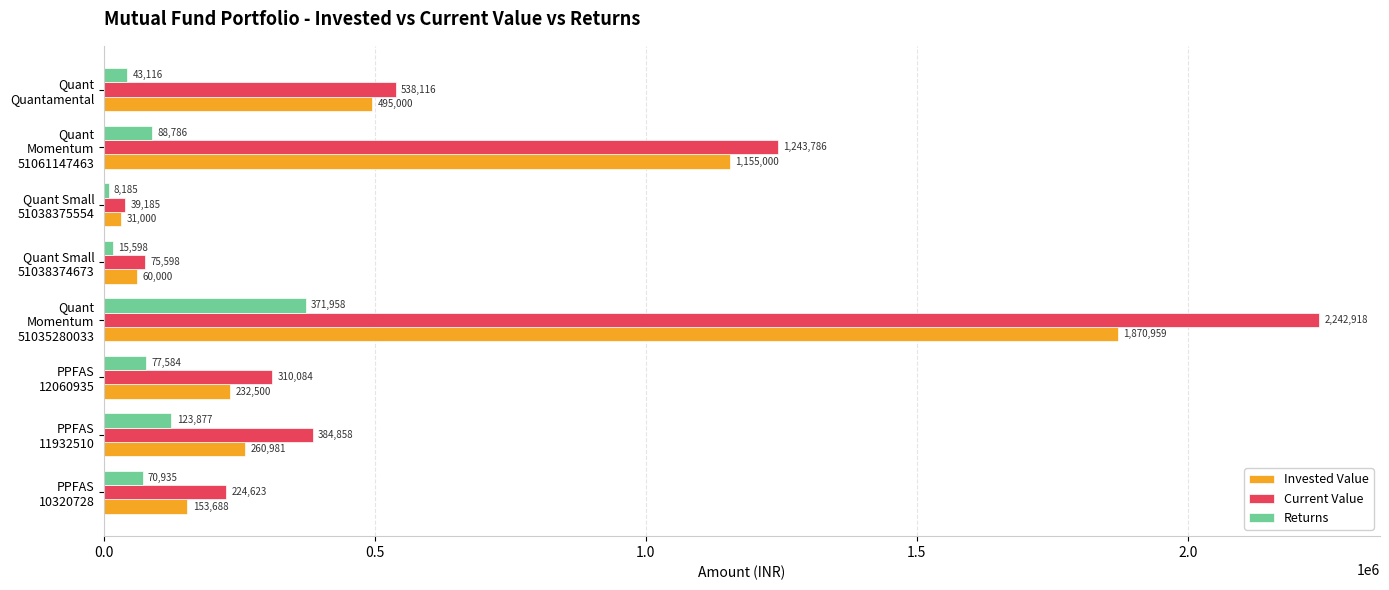

Which series has the largest total across all categories?

Current Value